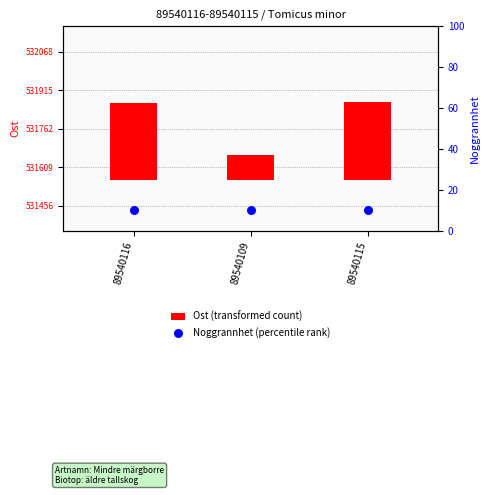

Which series has the widest spread of Y values?

Ost (transformed count)